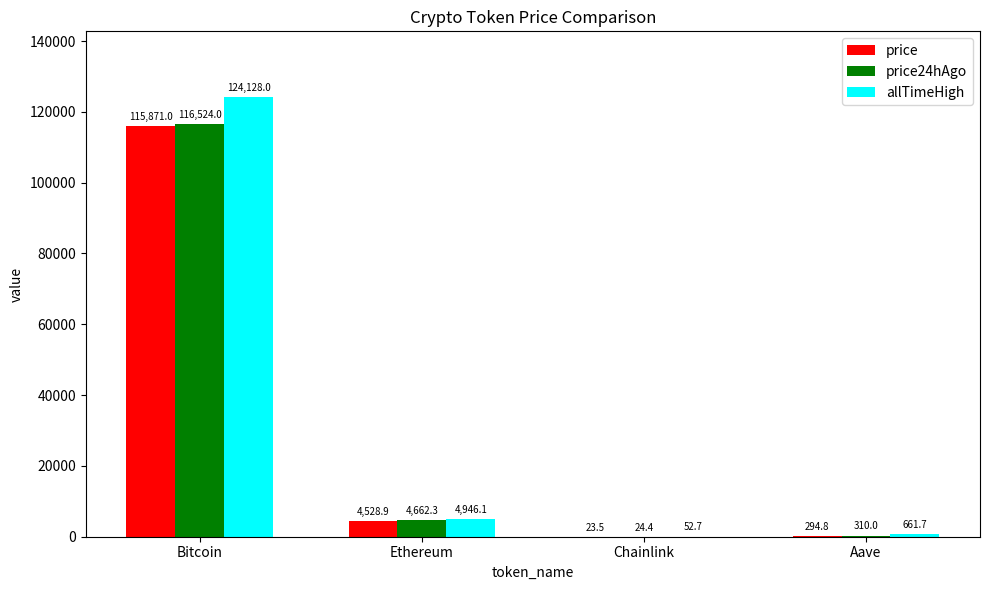

What is the sum of the price values at Aave and Bitcoin?

116165.8